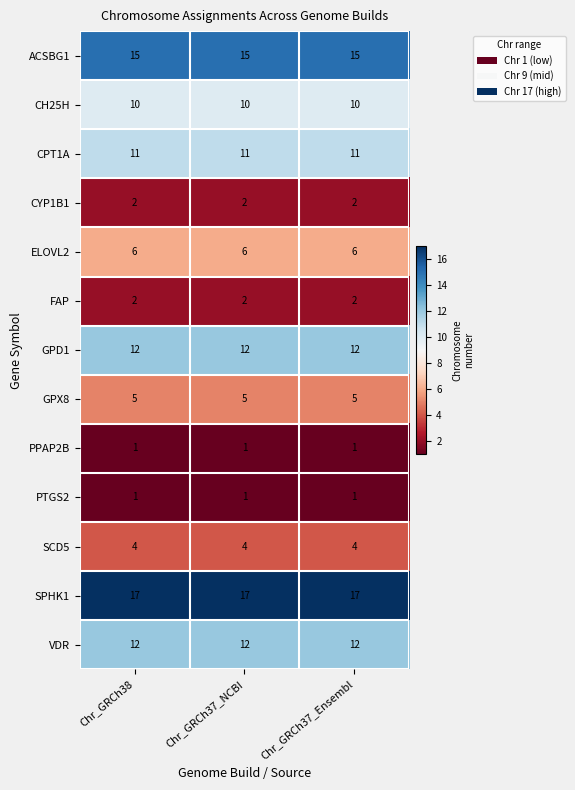

What is the sum of the CYP1B1 values at Chr_GRCh37_NCBI and Chr_GRCh37_Ensembl?

4